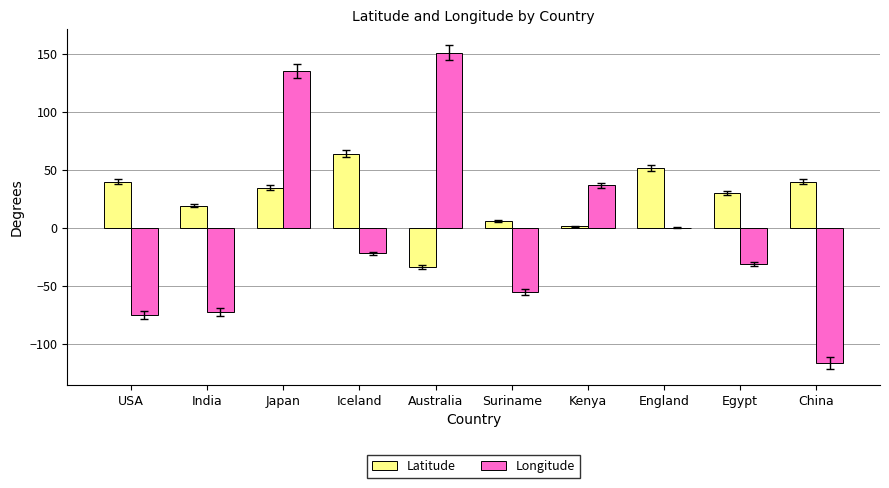

What is the maximum value for Longitude?

151.2